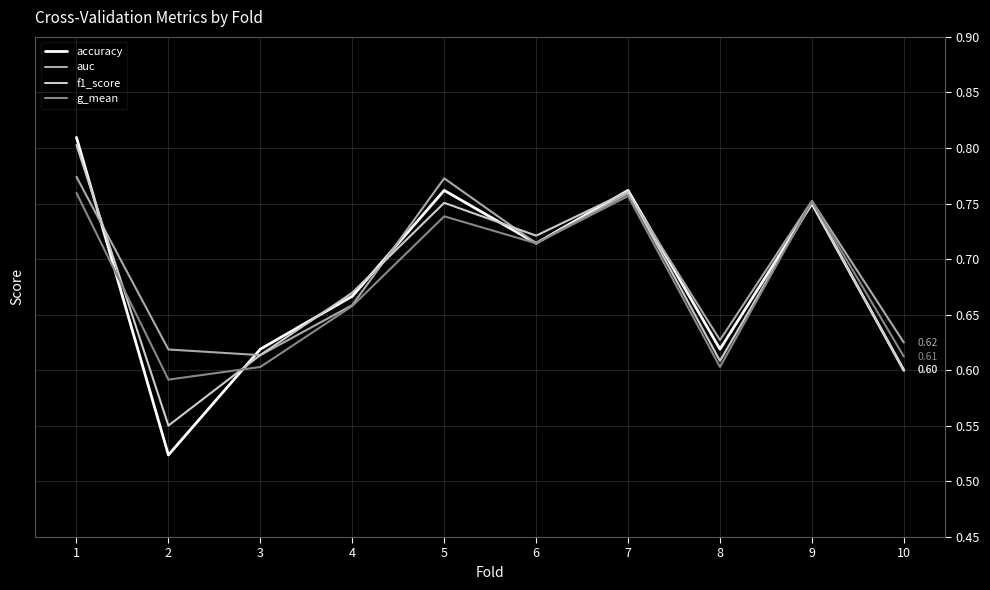

Which series has the largest range (max minus min)?

accuracy